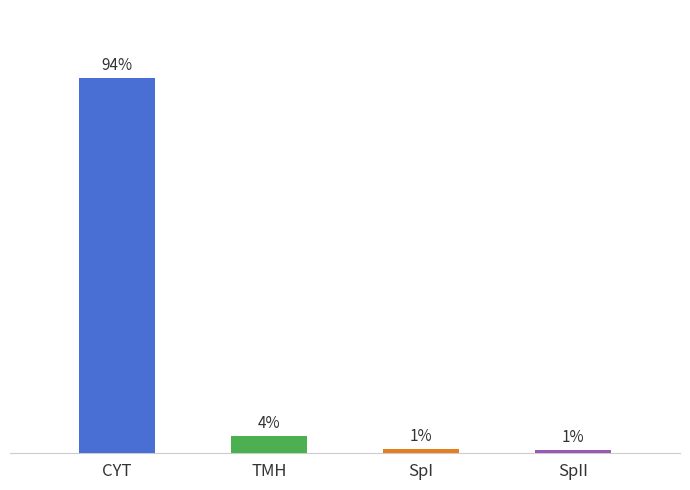

Approximately how many times larger is the value at TMH compared to SpII?

5.7